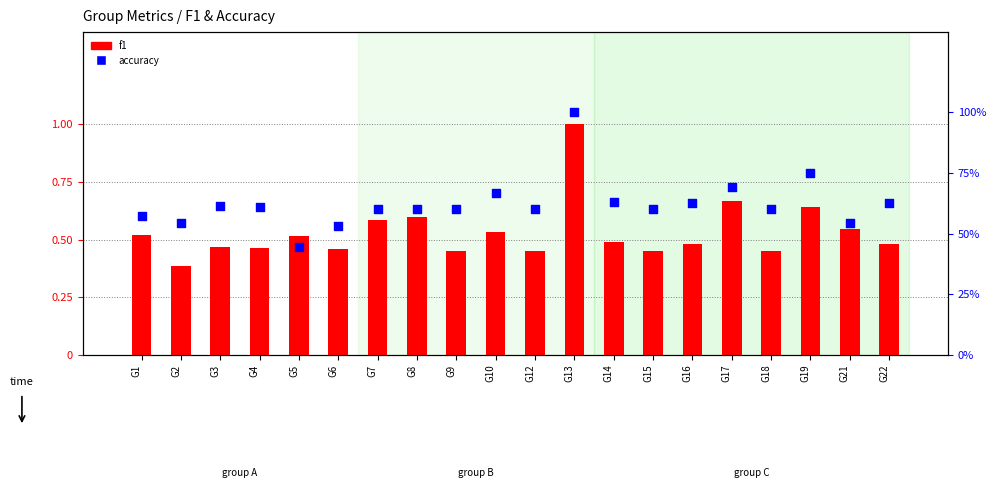

Which series has the largest total across all categories?

accuracy